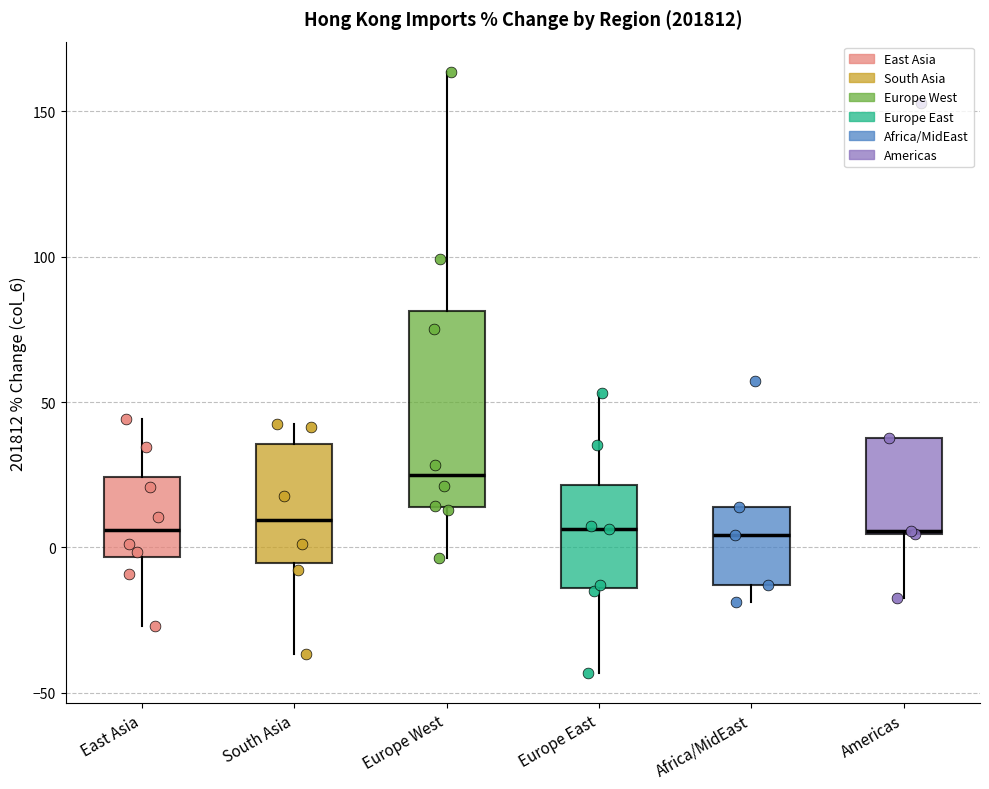

Comparing the boxes themselves (not the whiskers), which one is the tallest?

Europe West